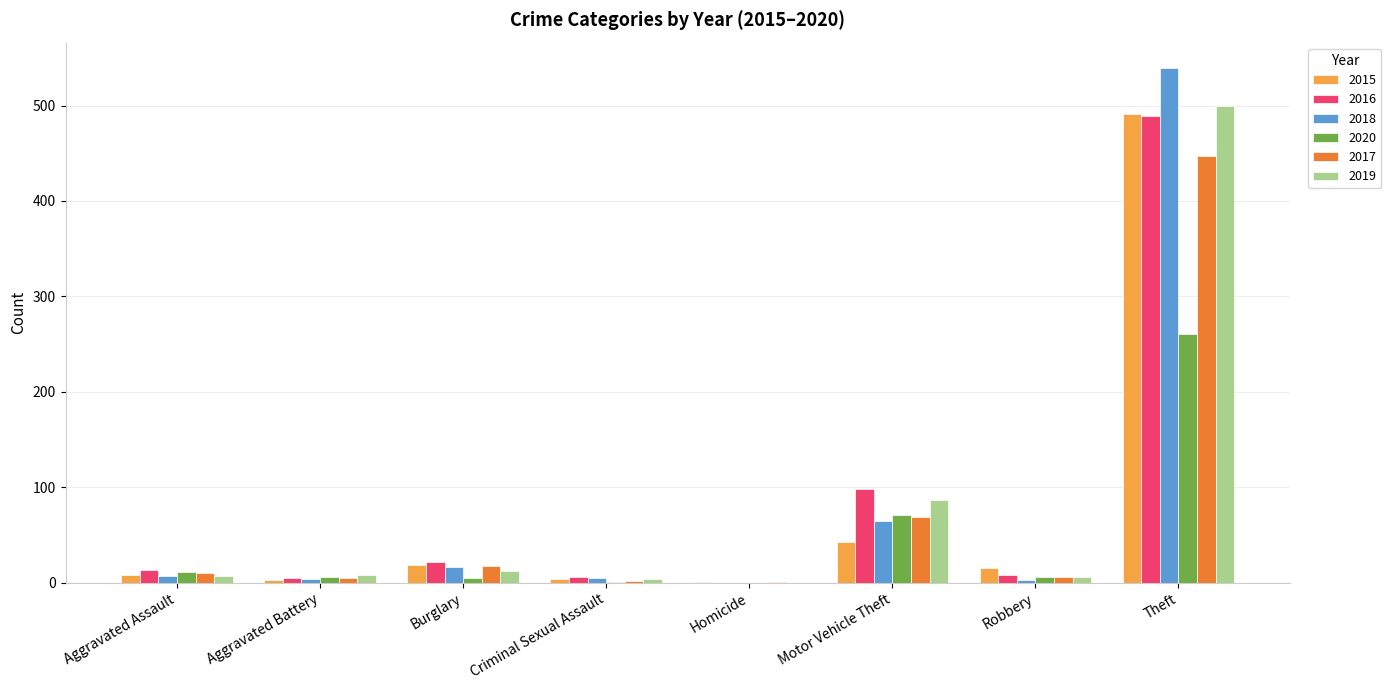

What is the highest value of the 2019 series?

500